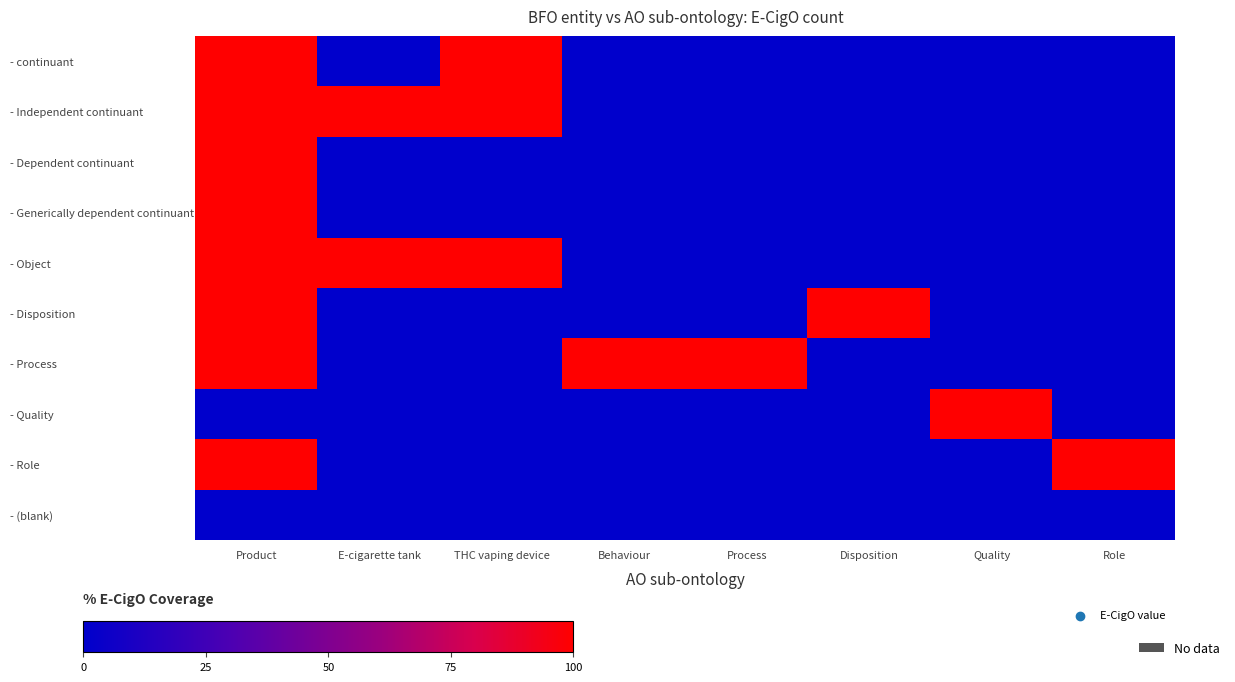

At Process, list the series in order from largest to smallest.

- Process, - continuant, - Independent continuant, - Dependent continuant, - Generically dependent continuant, - Object, - Disposition, - Quality, - Role, - (blank)